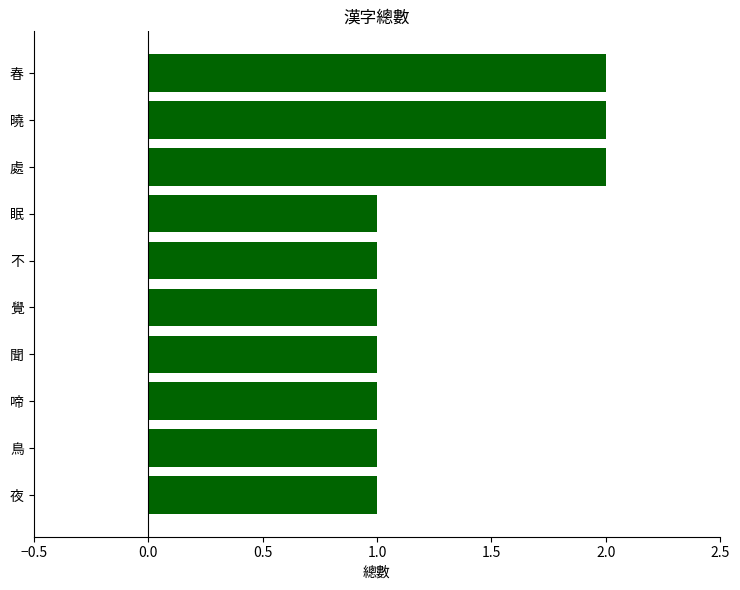

The value at 鳥 is 1. True or false?

True